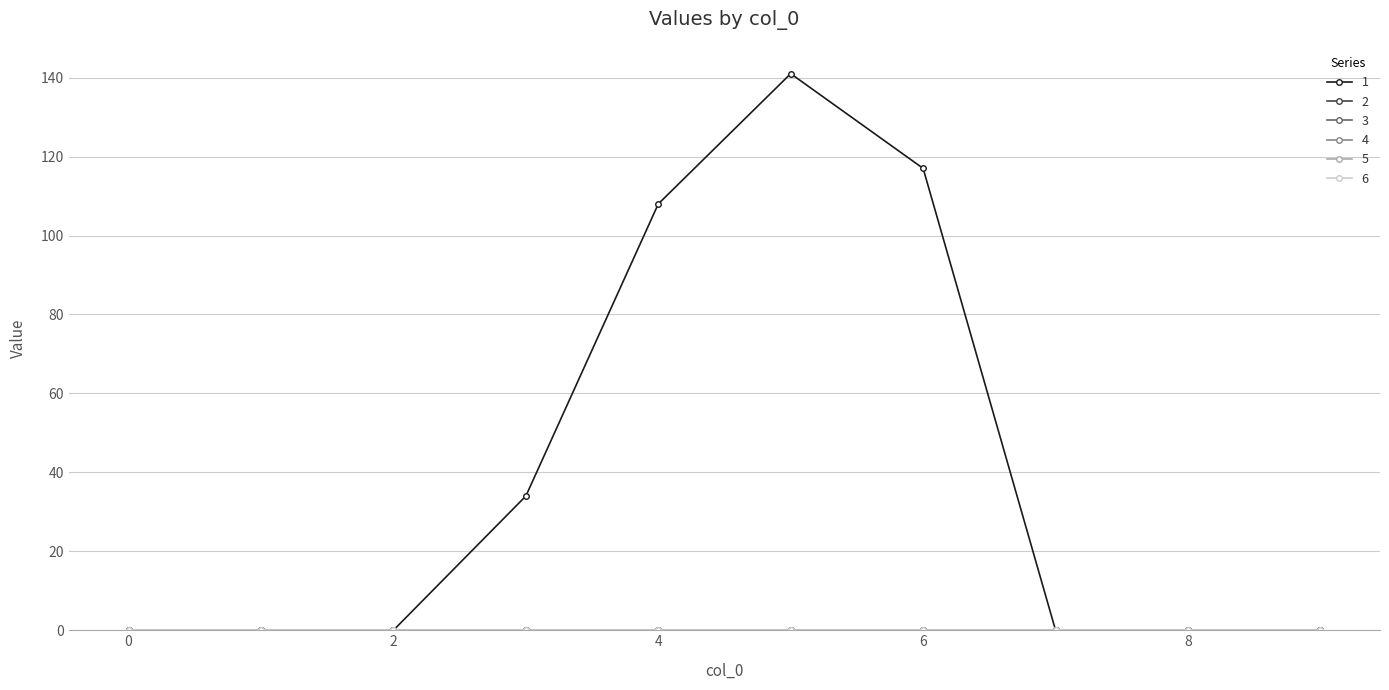

True or false: 6 has more than 1 points higher than both neighbors.

False